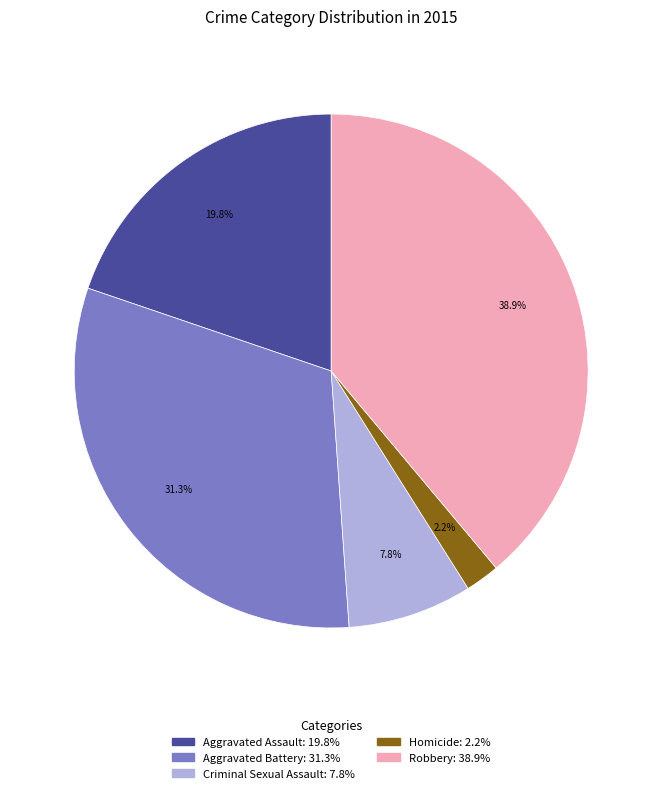

What is the ratio of the value at Criminal Sexual Assault to the value at Robbery?

0.2